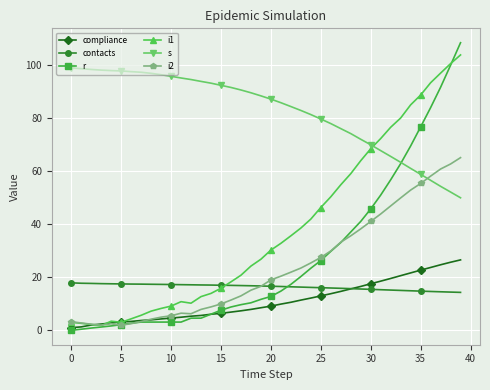

Which series has the largest total across all categories?

s